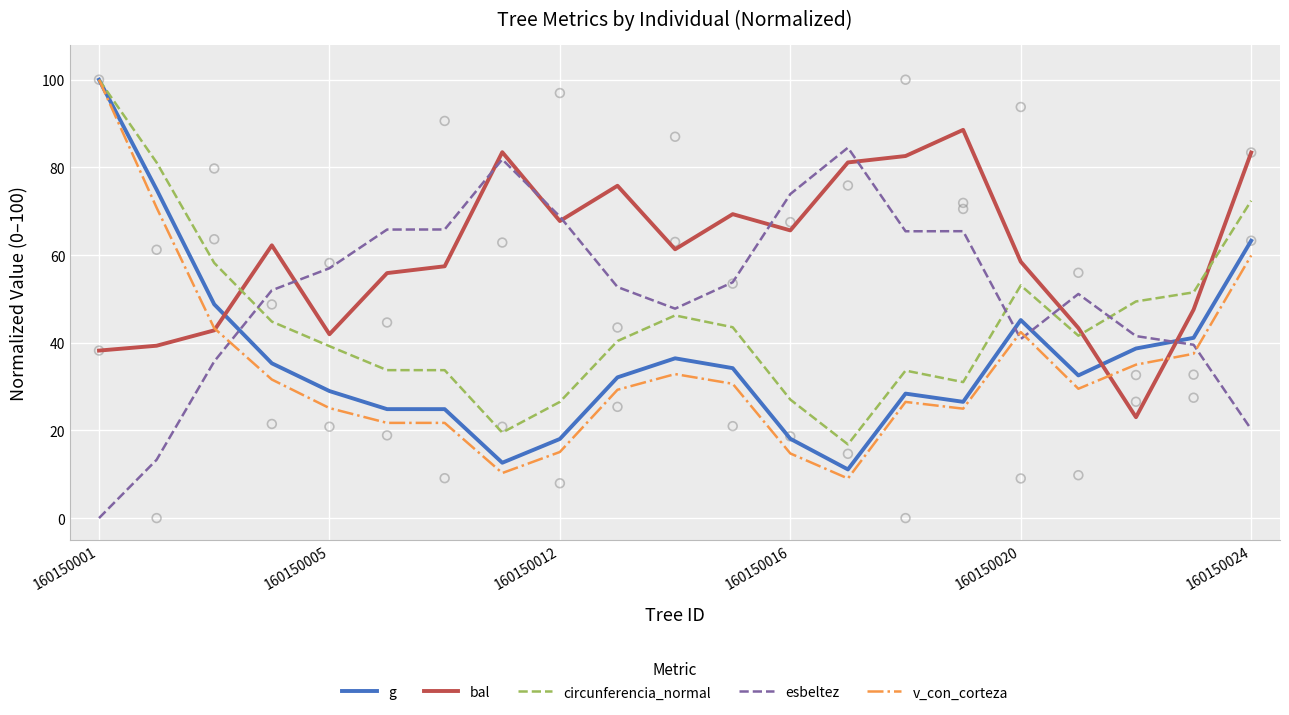

Which series has the largest total across all categories?

bal